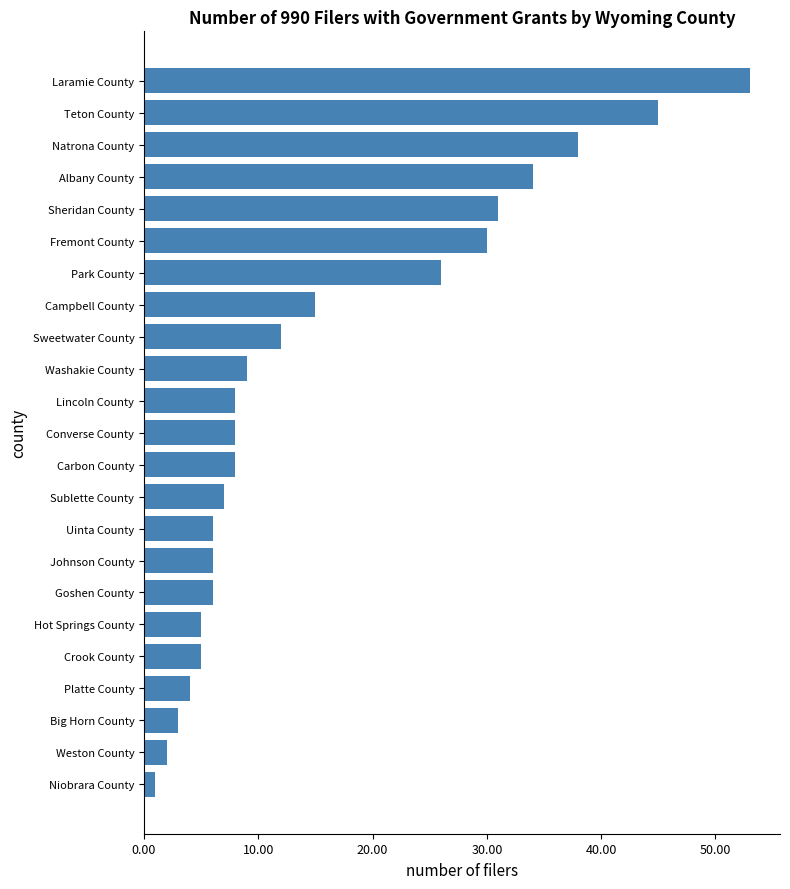

How many series are shown in this chart?

1